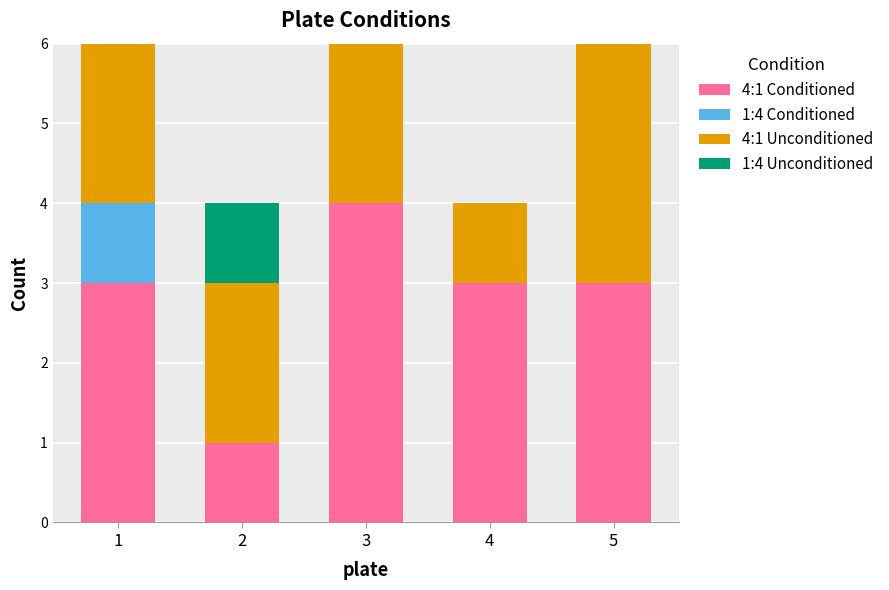

True or false: 4:1 Conditioned has a value of 3 at 1.

True